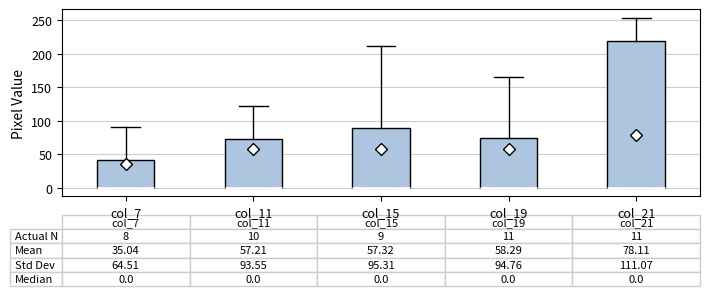

Which box is the tallest, from its lower edge to its upper edge?

col_21